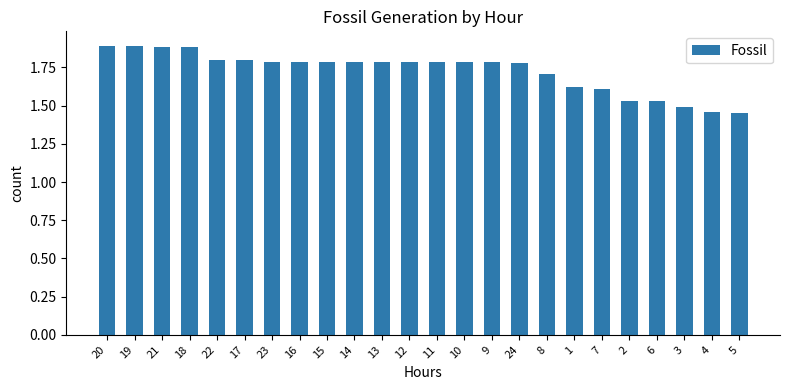

What is the ratio of the value at 19 to the value at 21?

1.0